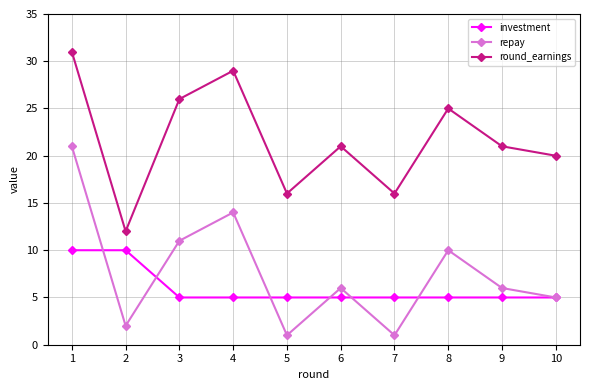

Which series changed the most between 1 and 4?

repay